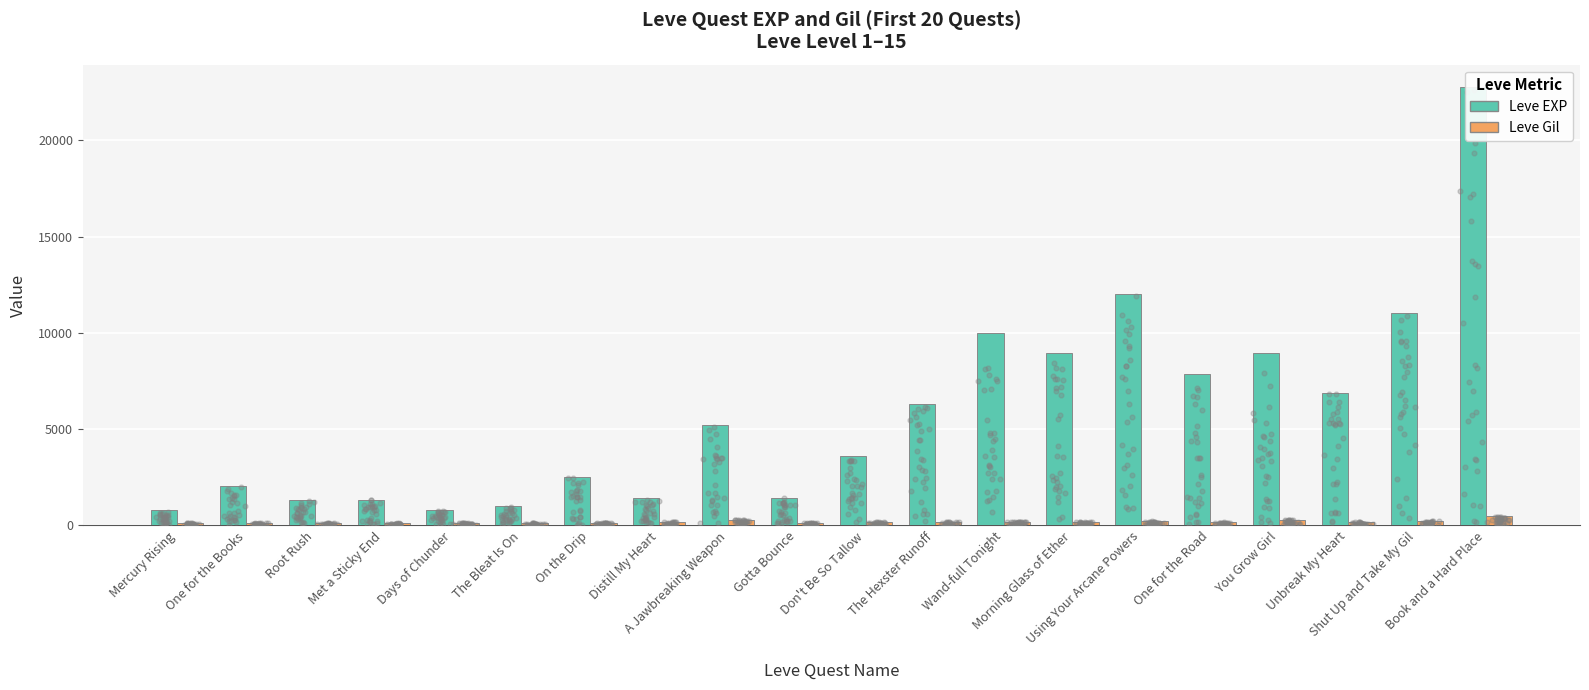

Which series has the widest spread of Y values?

Leve EXP